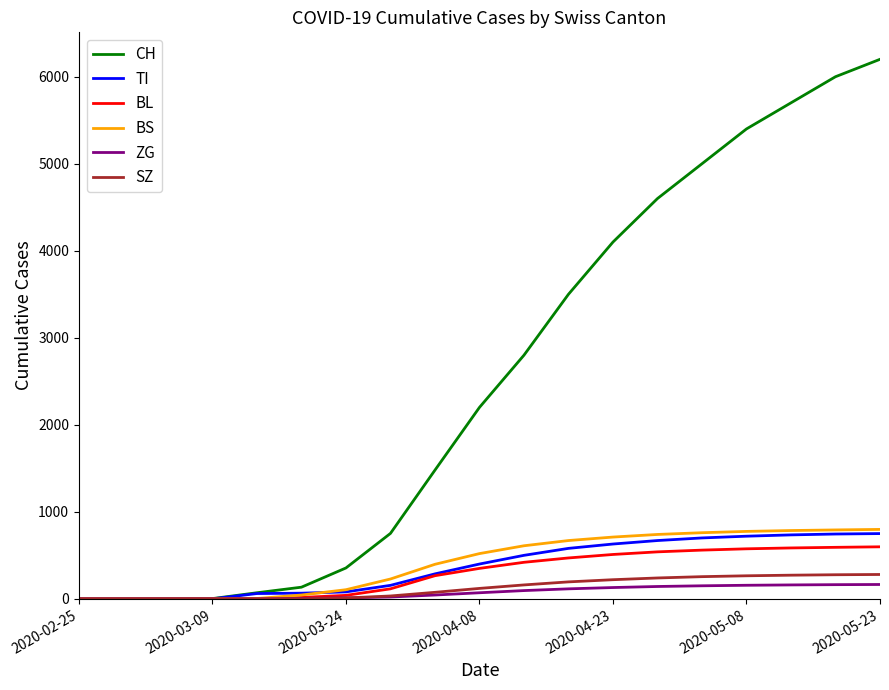

Which series has the widest spread of values?

CH